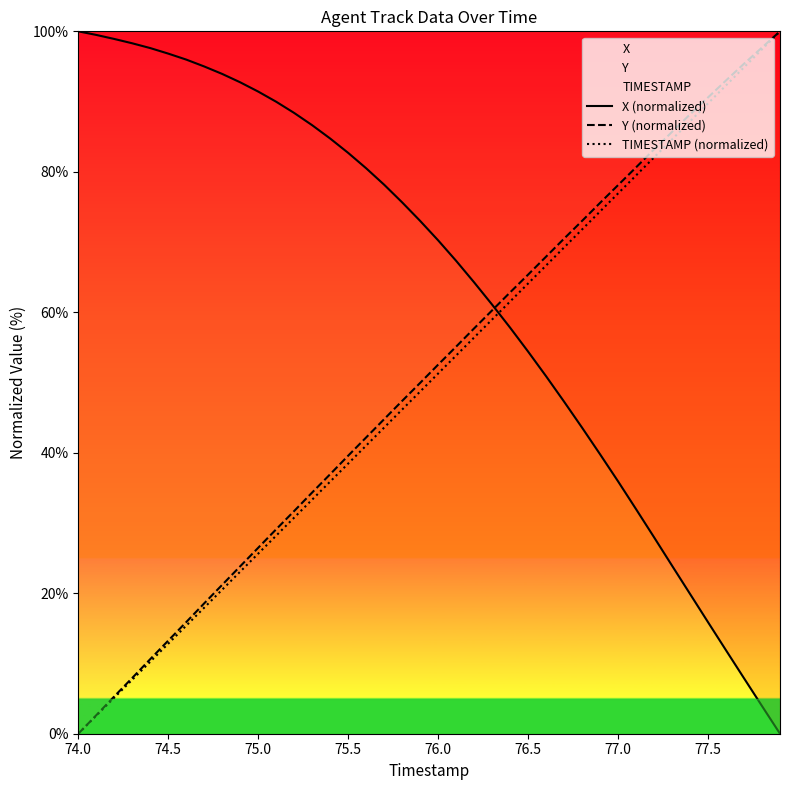

What is the spread (max minus min) of values at 74.5?

84.0